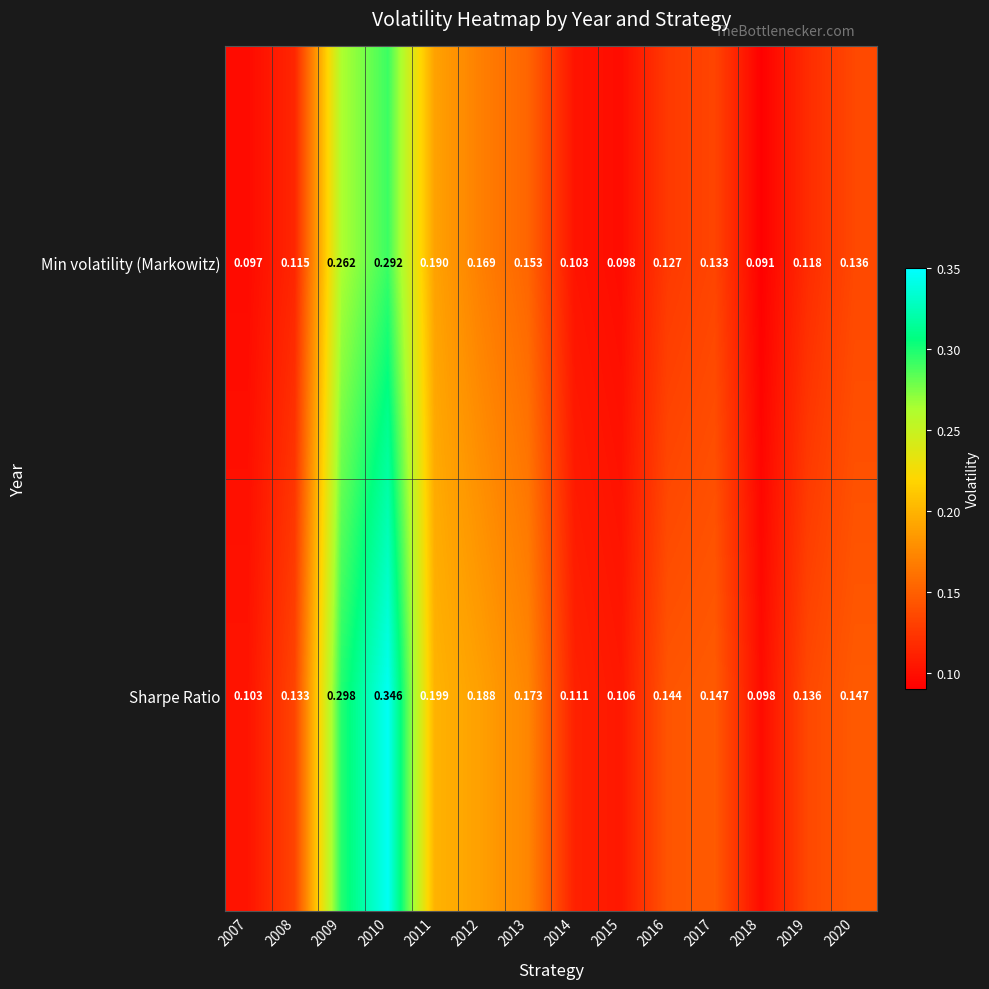

Which series has the largest total across all categories?

Sharpe Ratio